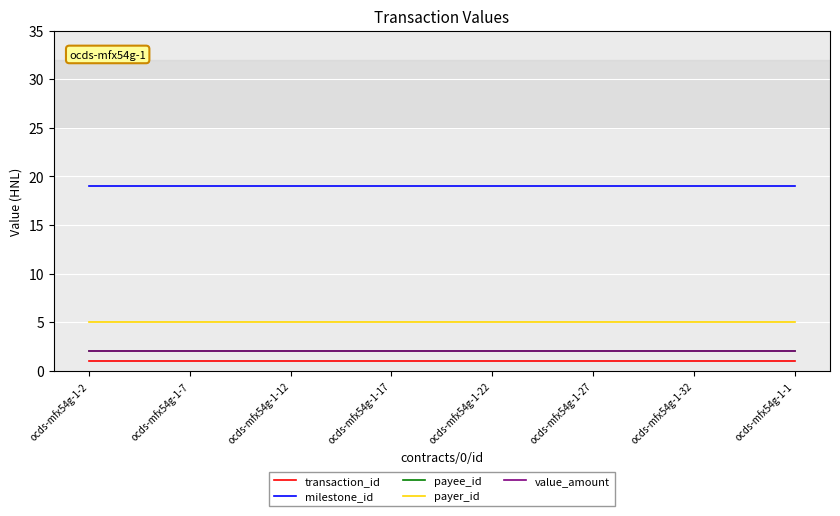

True or false: value_amount and milestone_id intersect in this chart.

False